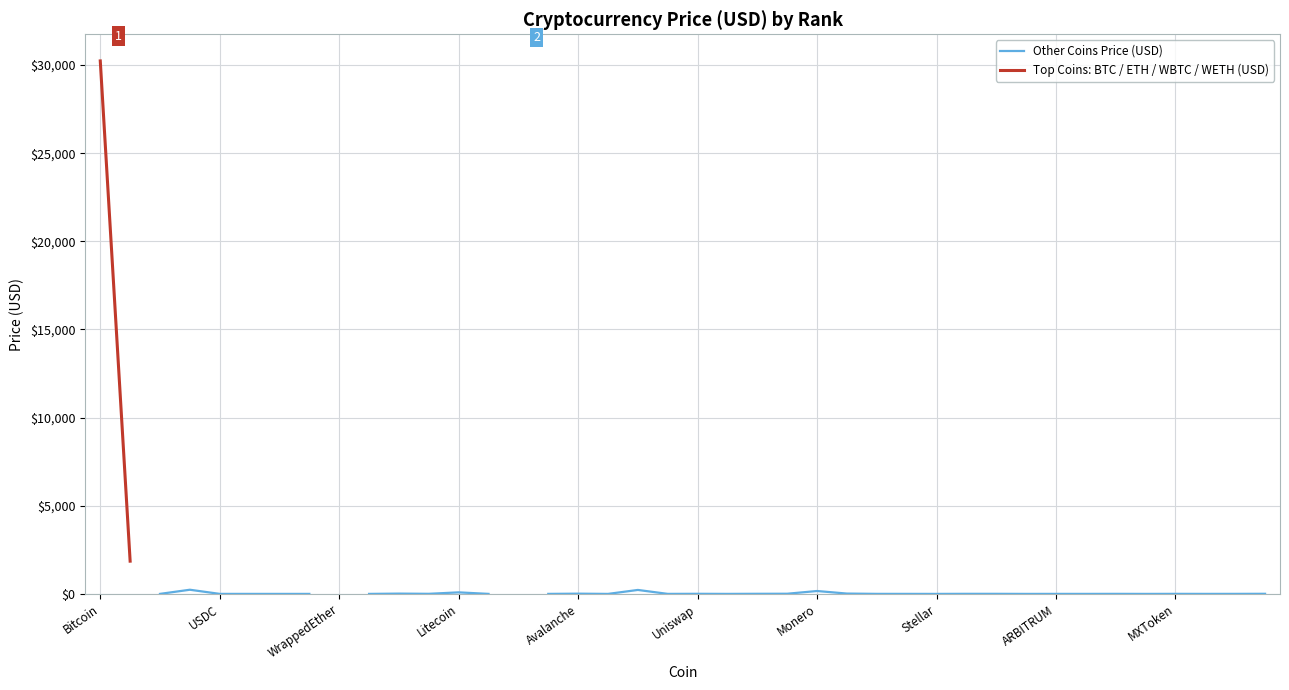

List the series in order of their peak value, lowest first.

Other Coins Price (USD), Top Coins: BTC / ETH / WBTC / WETH (USD)